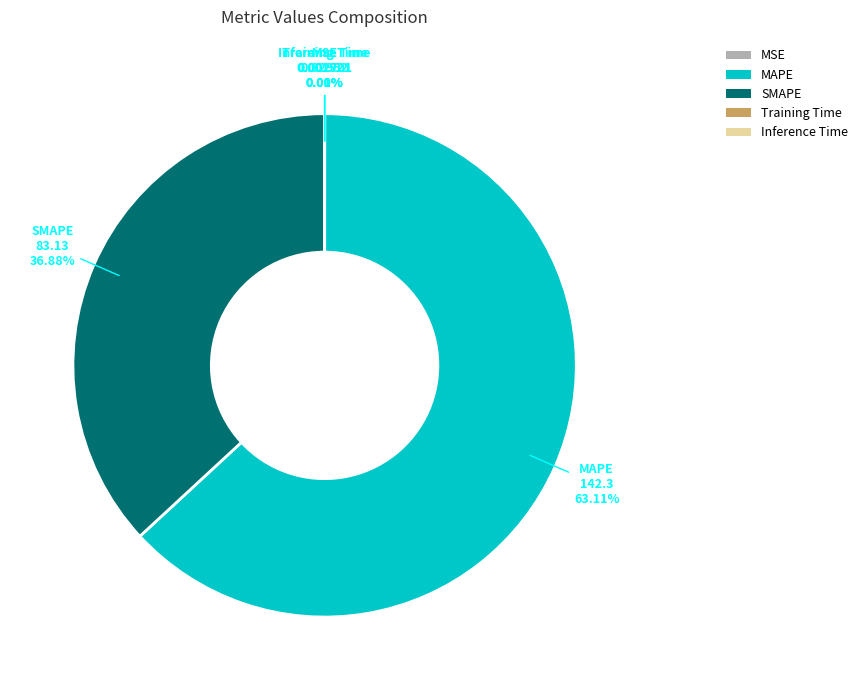

Is there a majority slice in this chart?

Yes